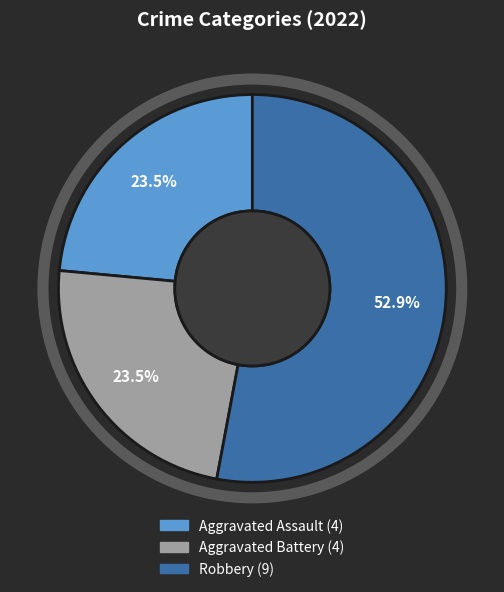

Is there any slice that represents more than half of the pie?

Yes